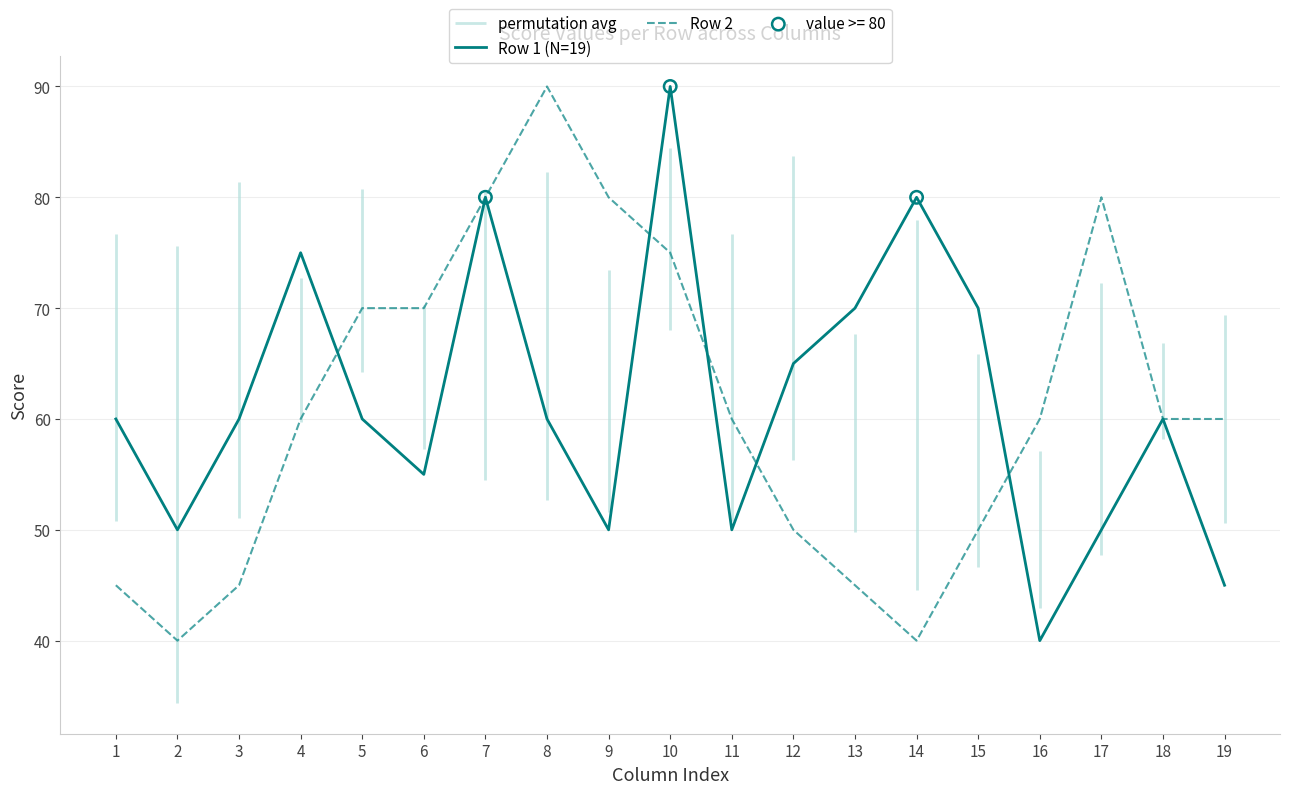

At which category is the sum across all series the highest?

10